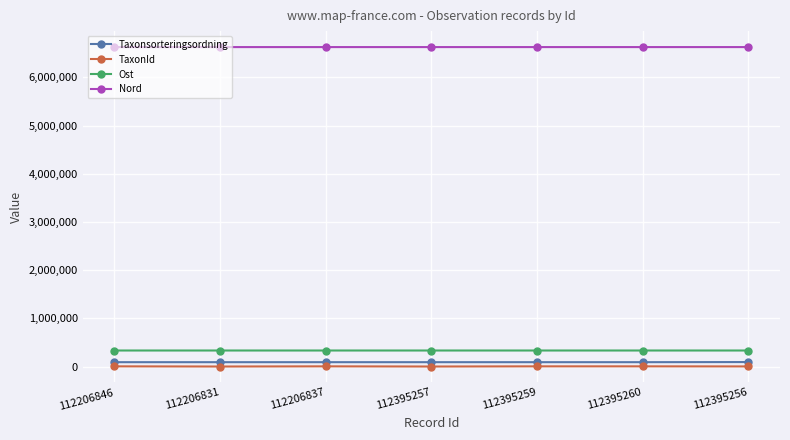

What is the maximum value for Ost?

333042